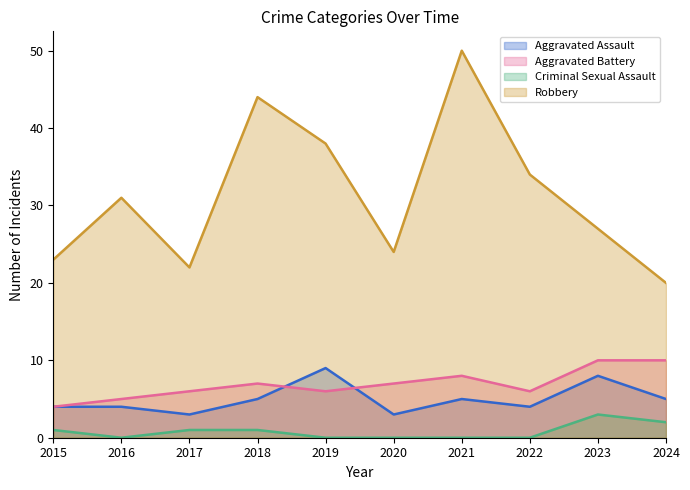

What is the spread (max minus min) of values at 2020?

24